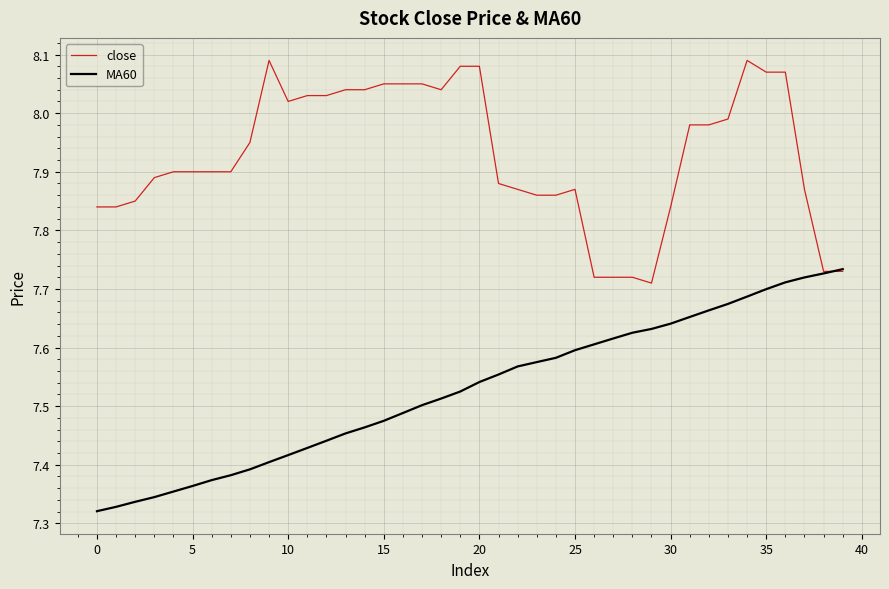

How many MA60 values are between 7 and 8?

40